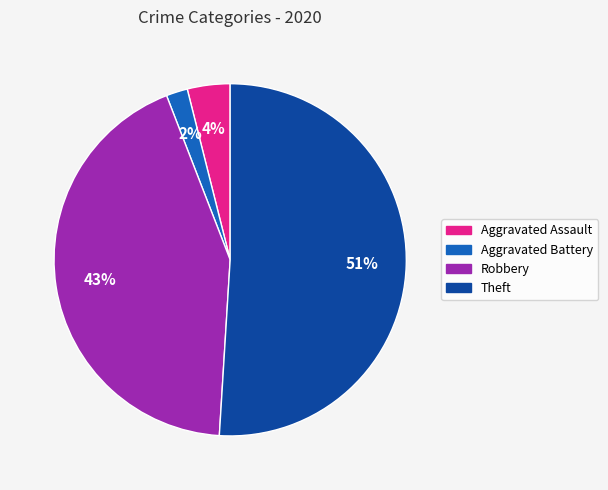

How many slices are in this pie chart?

4